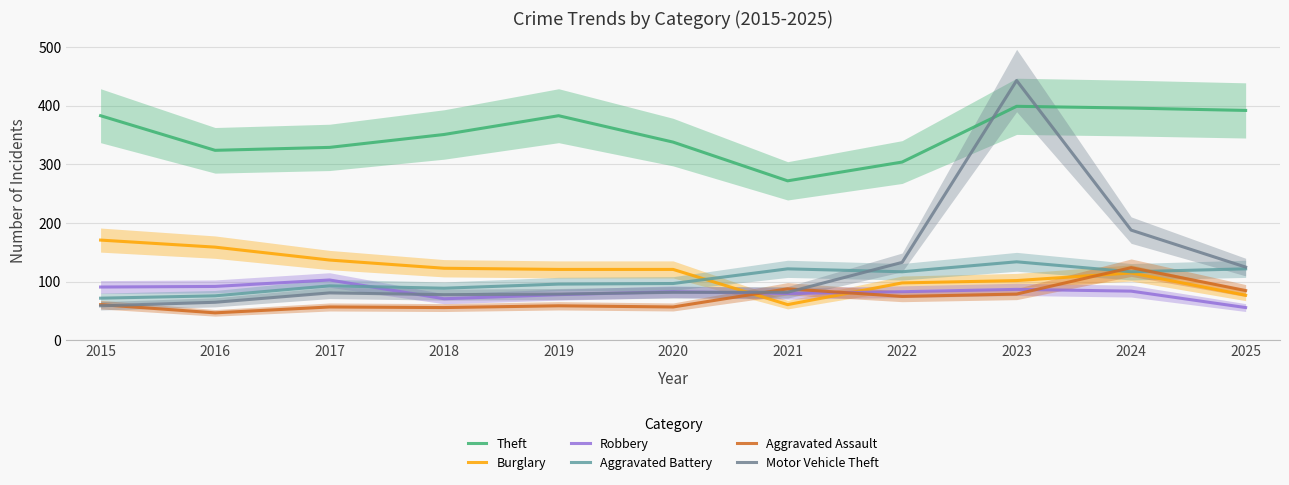

Which series ends up on top after the final intersection of Aggravated Battery and Burglary?

Aggravated Battery